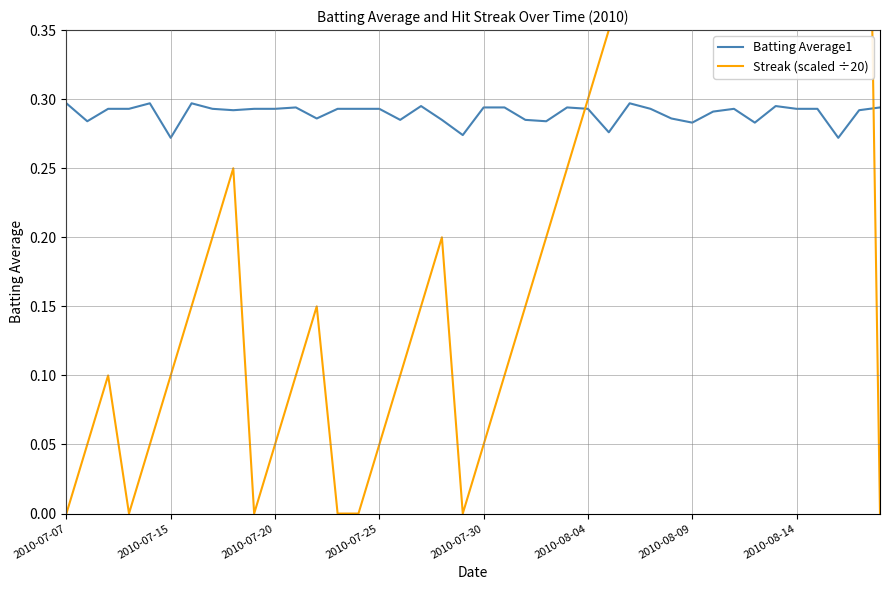

What position from the left is 2010-07-20?

3